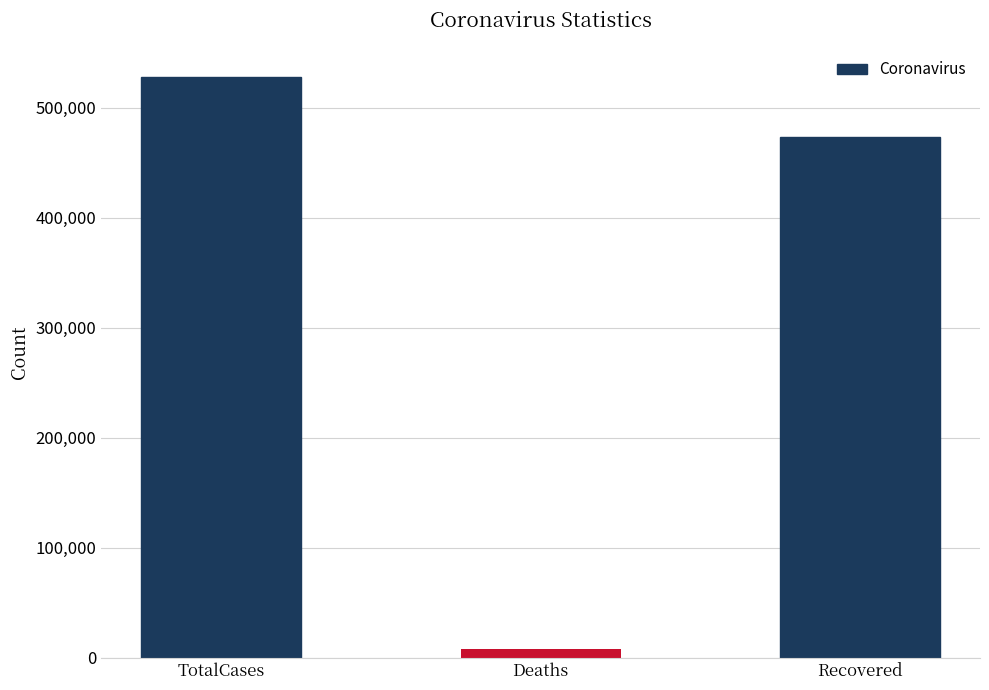

Reading right to left, extract all data points from this chart.

473173	7922	528329